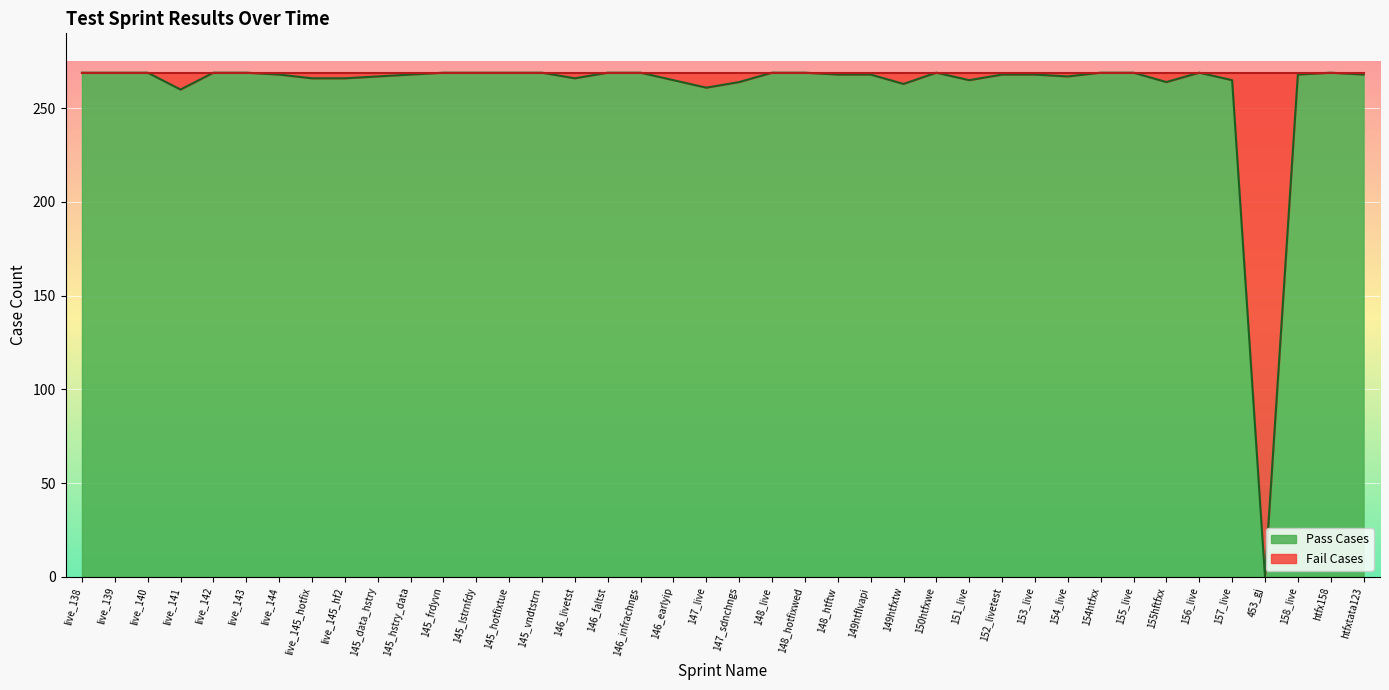

What is the label of the 26th point from the right?

145_vndtstrn